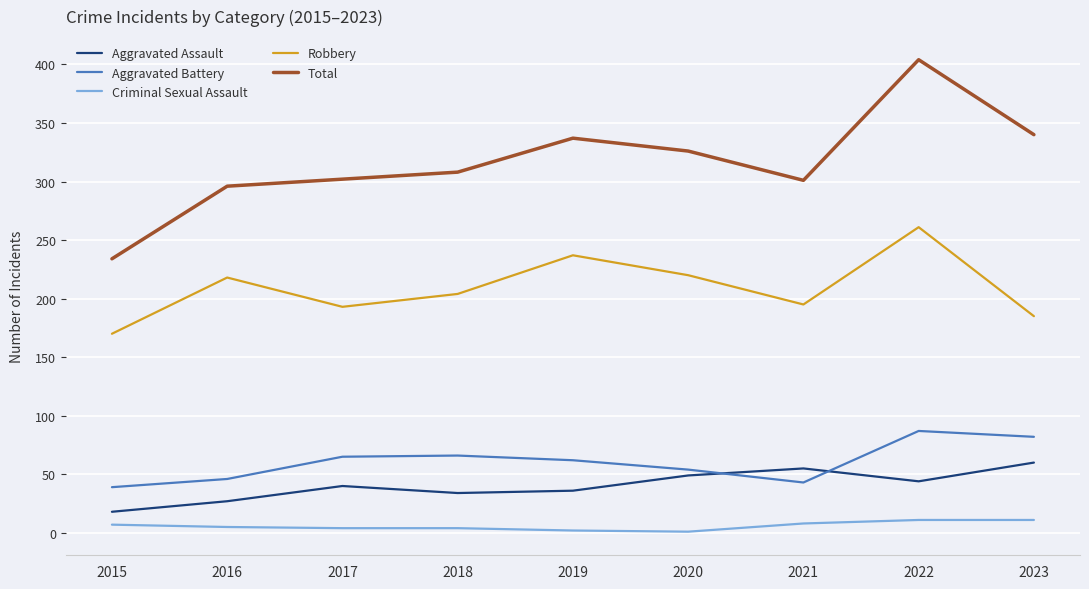

What is the maximum value for Aggravated Battery?

87